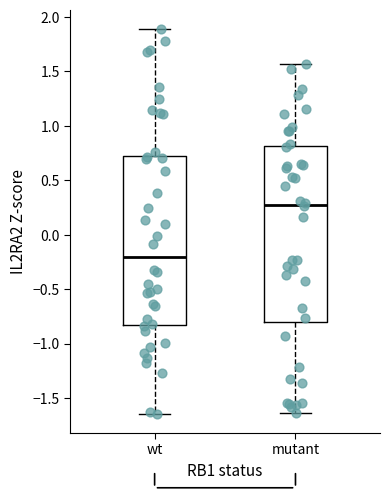

Reading left to right, transcribe this box plot: for each box, give where its median line is, the range the box spans, and where its two whiskers end, as read against the y-axis. The values are not printed on the chart, so give them approximately, as read against the axis.

wt: median -0.20, box -0.85 to 0.75, whiskers -1.65 to 1.90
mutant: median 0.30, box -0.80 to 0.80, whiskers -1.65 to 1.55